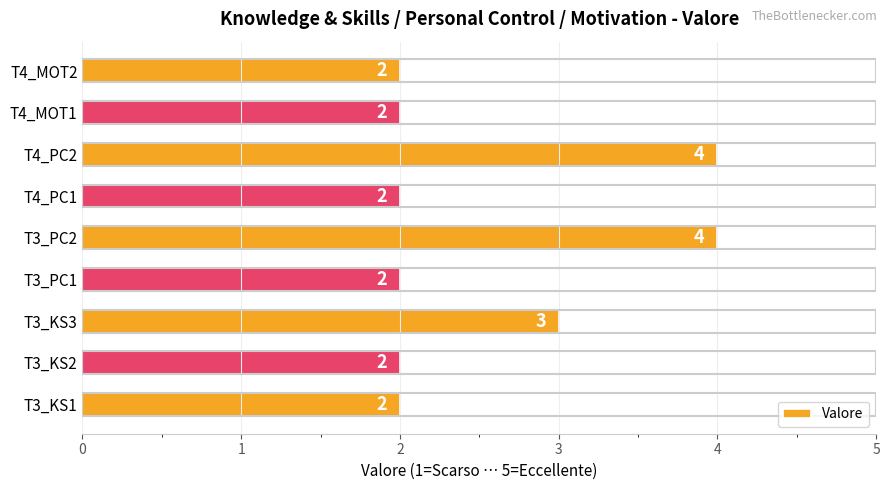

True or false: the data shows 2 at T3_PC2.

False